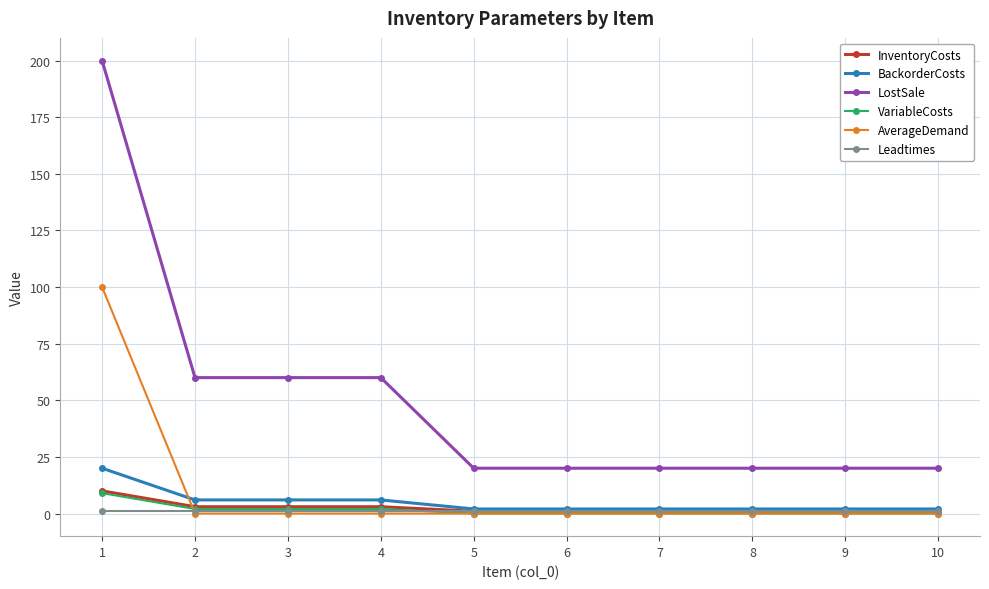

True or false: InventoryCosts has a value of 1 at 10.

True